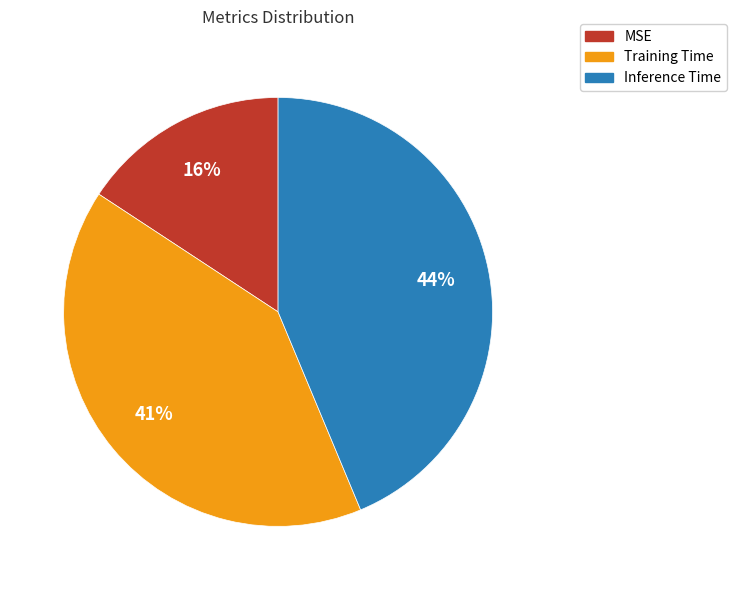

What is the smallest slice in the pie chart?

MSE